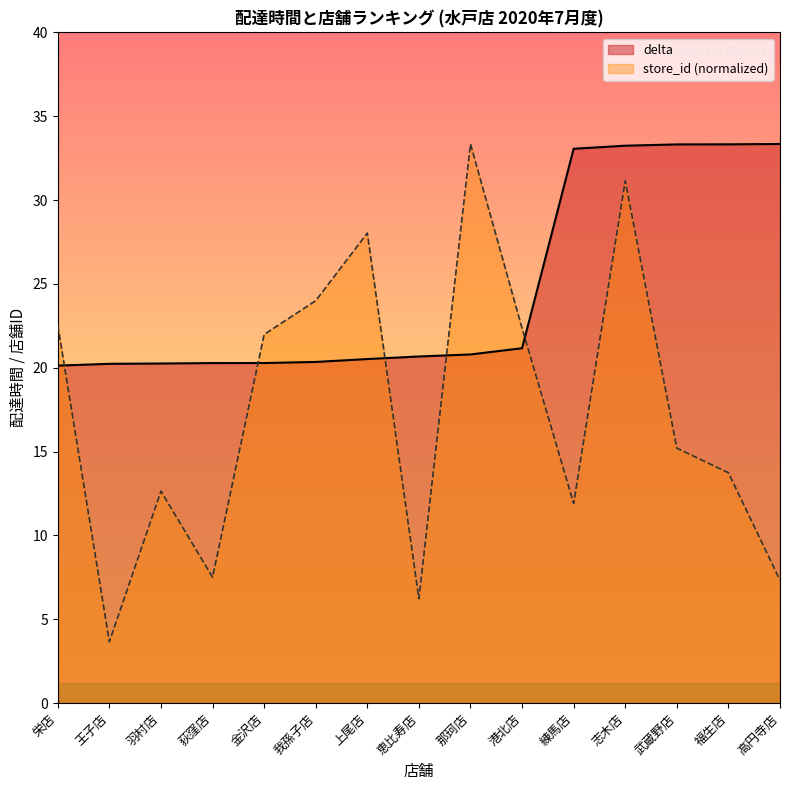

At which label is delta closest to 26?

港北店